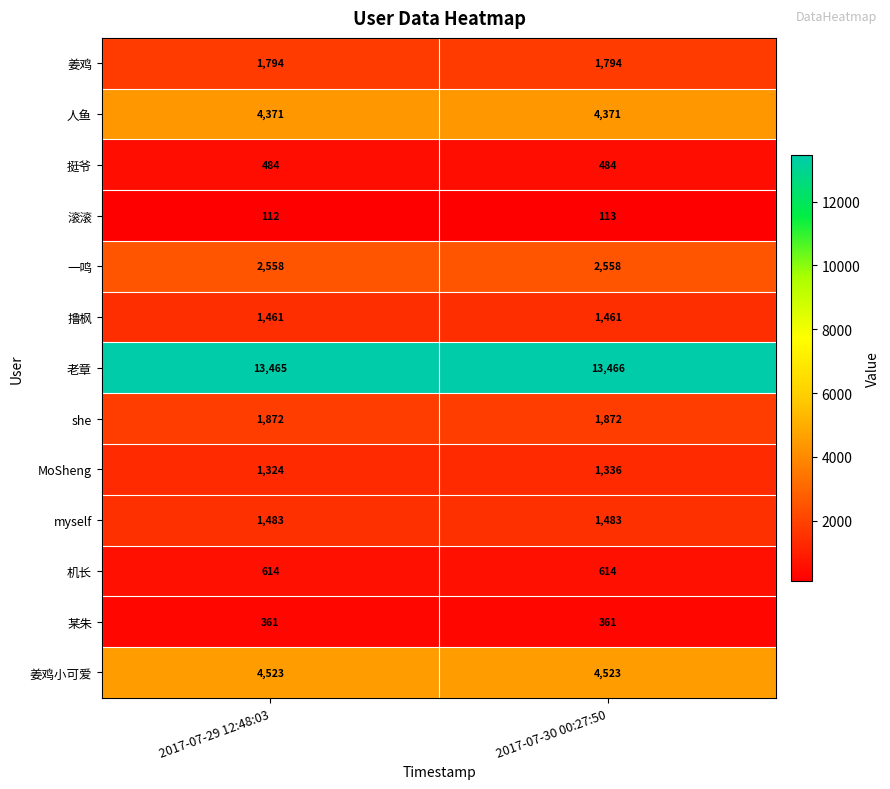

What is the difference between the MoSheng values at 2017-07-29 12:48:03 and 2017-07-30 00:27:50?

12